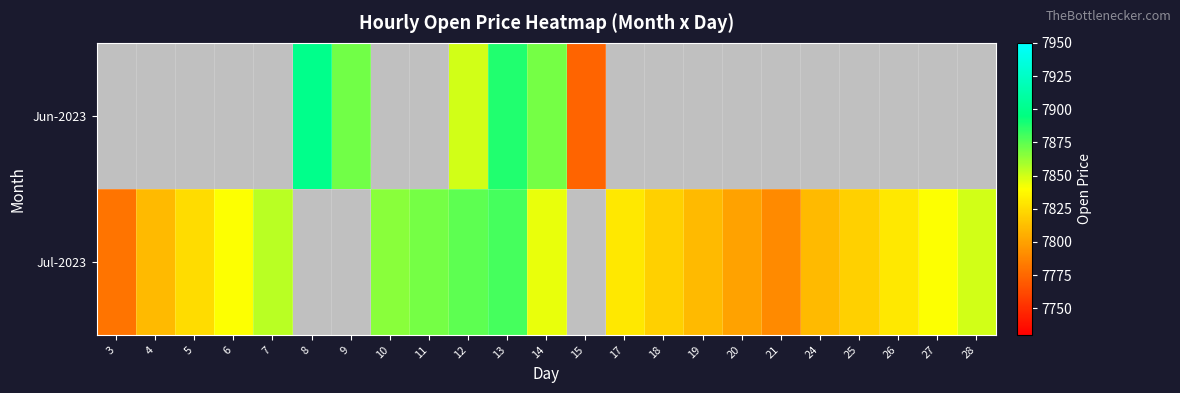

Count the number of categories in the chart.

23